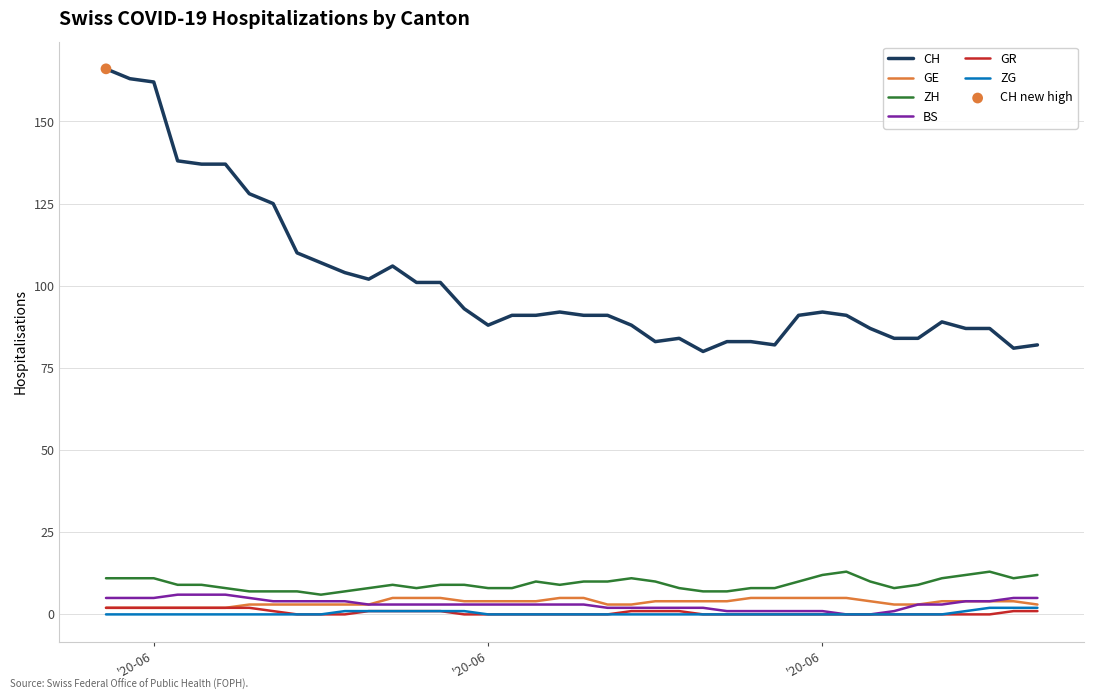

Which series has the widest spread of values?

CH